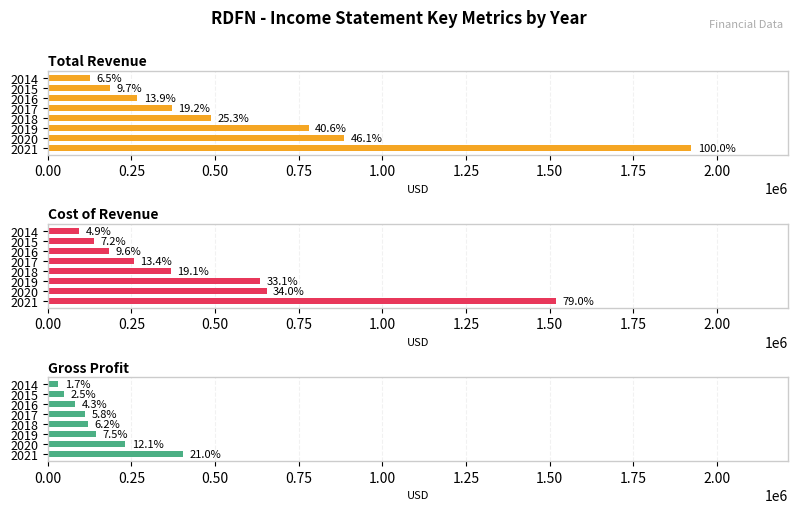

Rank the series by their average value, from highest to lowest.

Total Revenue, Cost of Revenue, Gross Profit